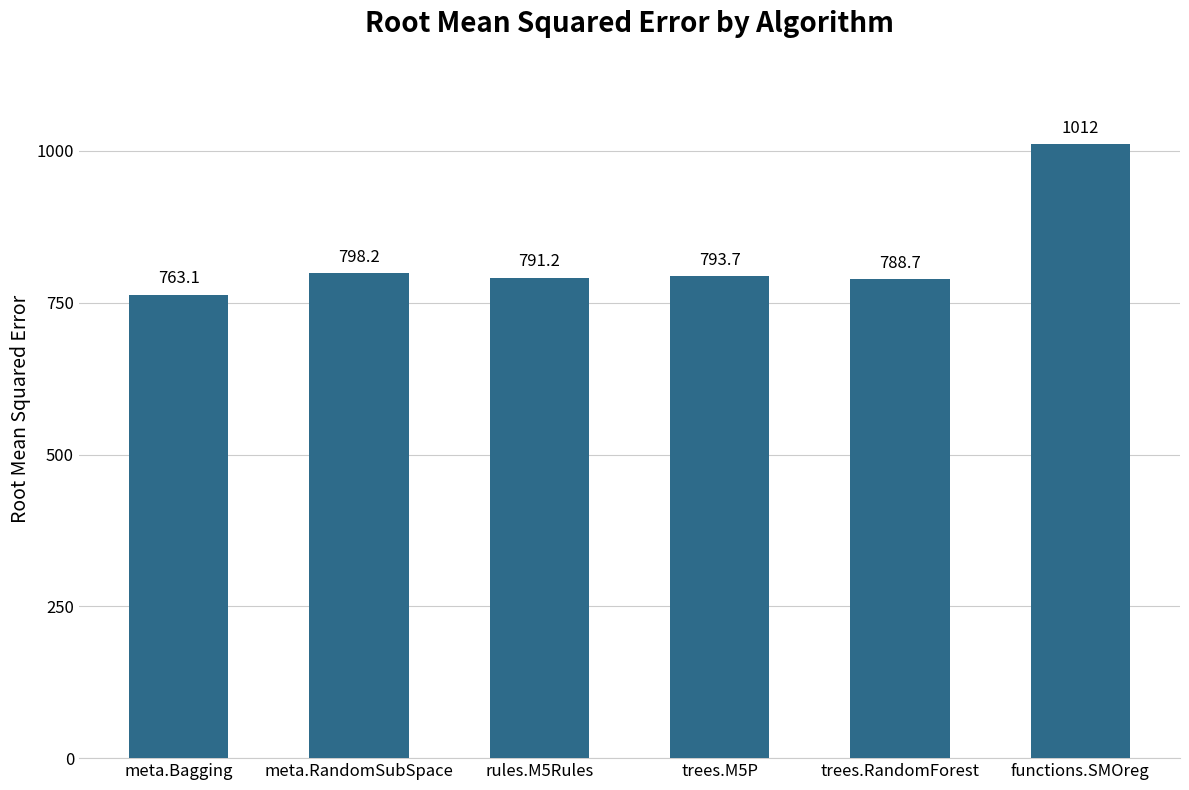

Approximately how many times larger is the value at trees.RandomForest compared to trees.M5P?

1.0